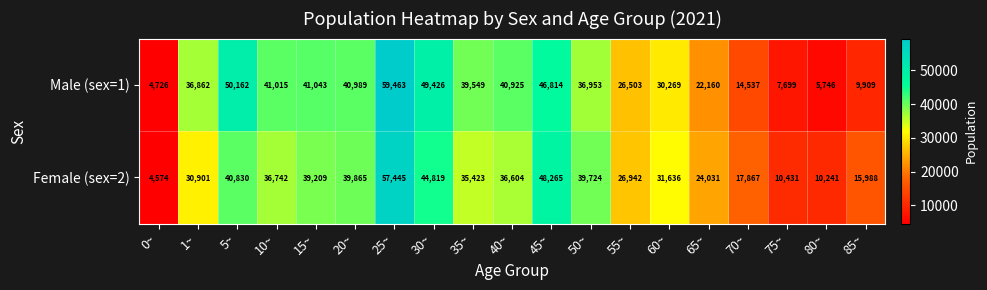

True or false: Male (sex=1) has a value of 7699 at 75~.

True